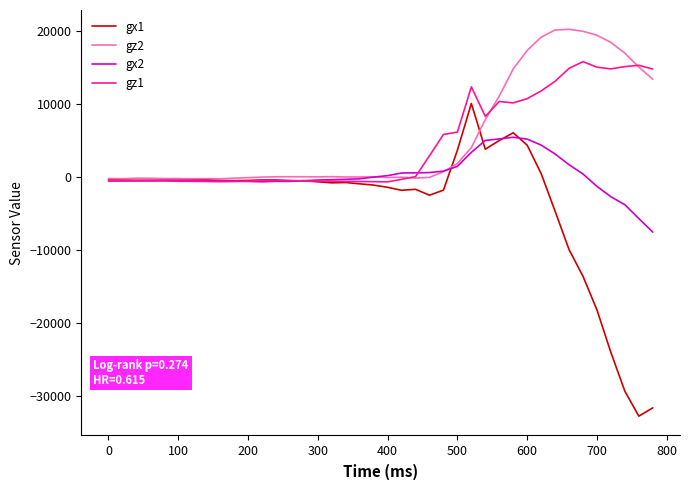

What is the greatest value displayed?

20243